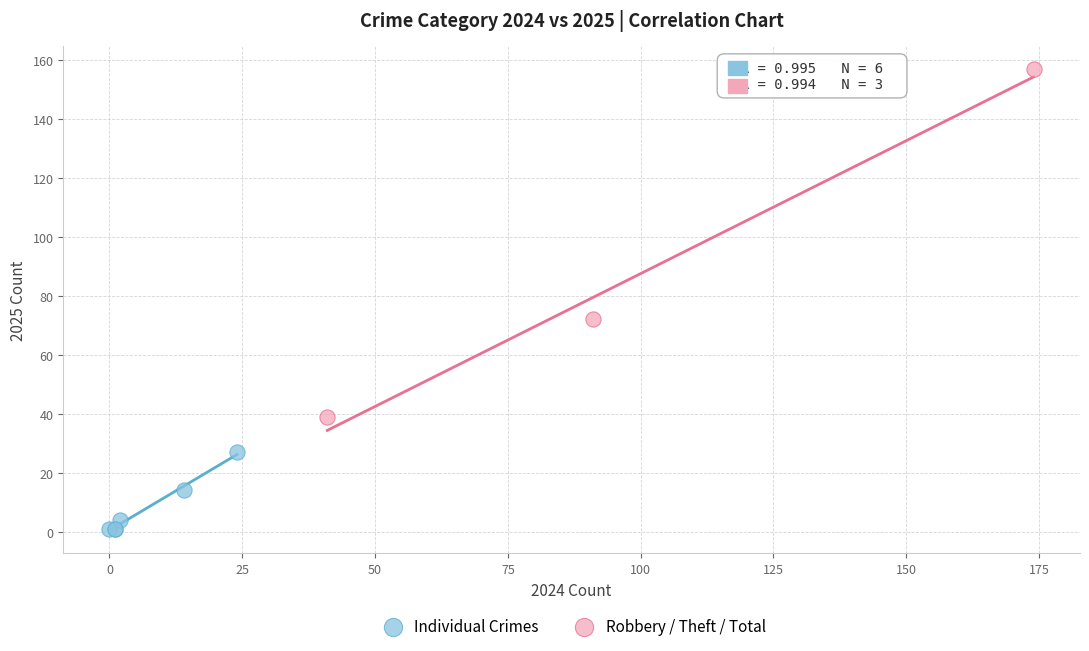

What are all the series names shown in the legend?

Individual Crimes, Robbery / Theft / Total